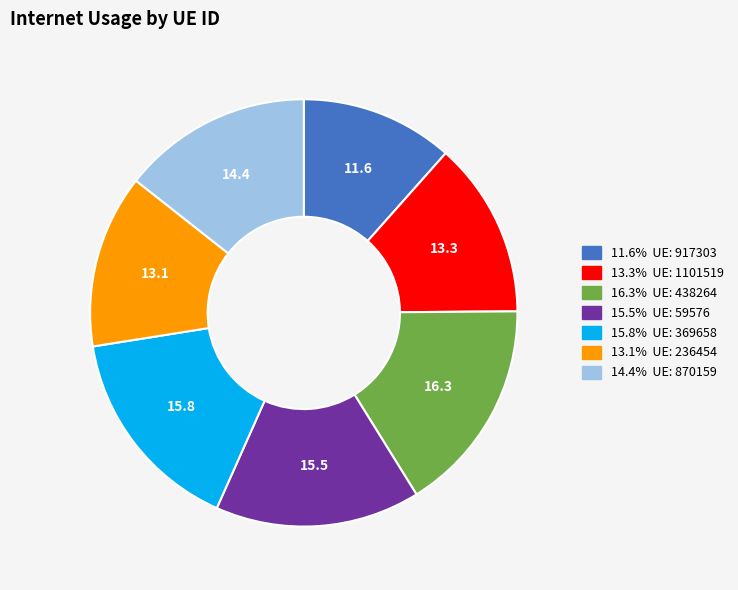

Is there any slice that represents more than half of the pie?

No